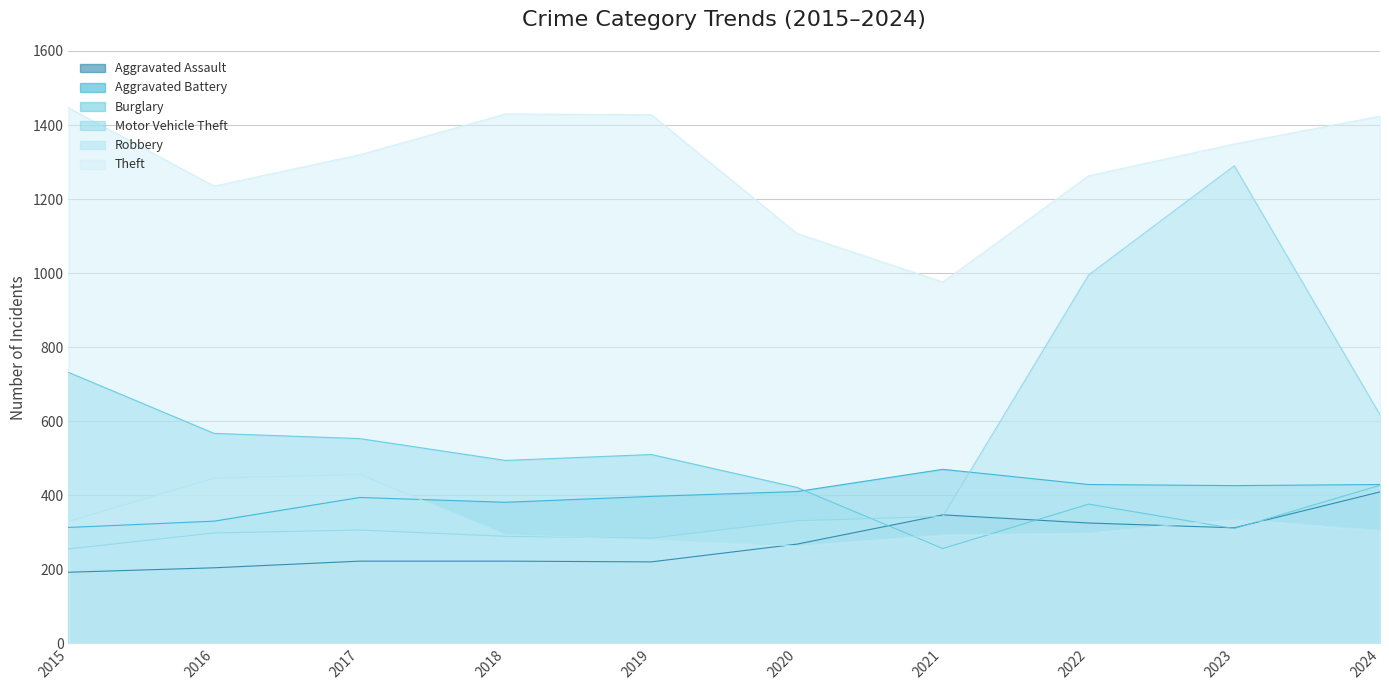

Which series ends up on top after the final intersection of Robbery and Burglary?

Burglary